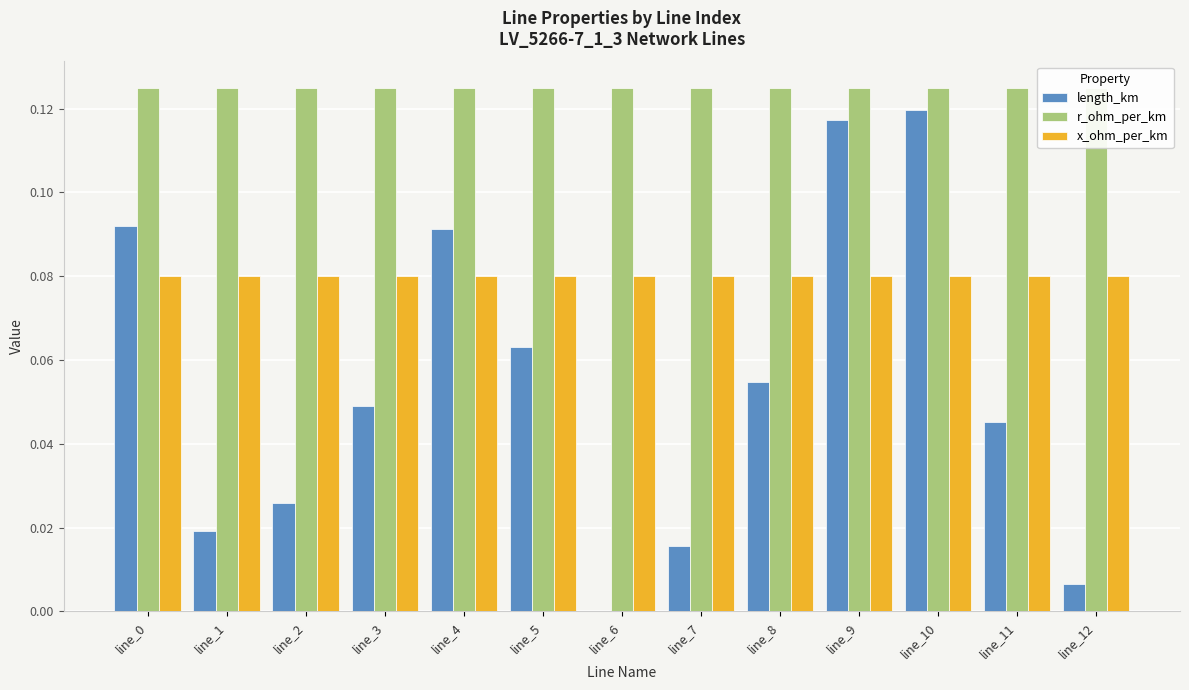

Which series changed the most between line_5 and line_12?

length_km